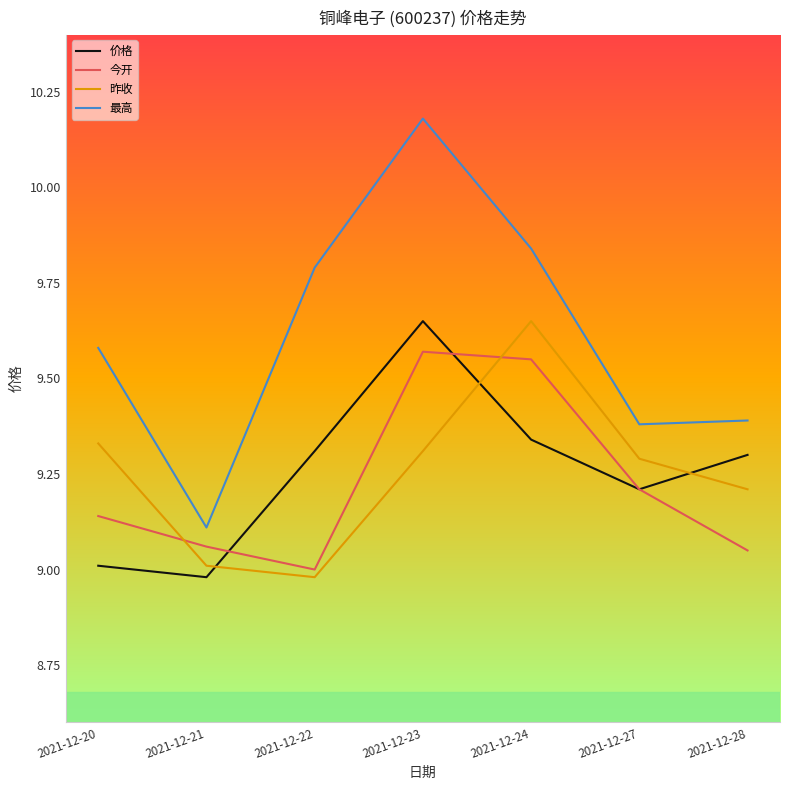

What is the difference between the maximum and minimum values in the 昨收 series?

0.7